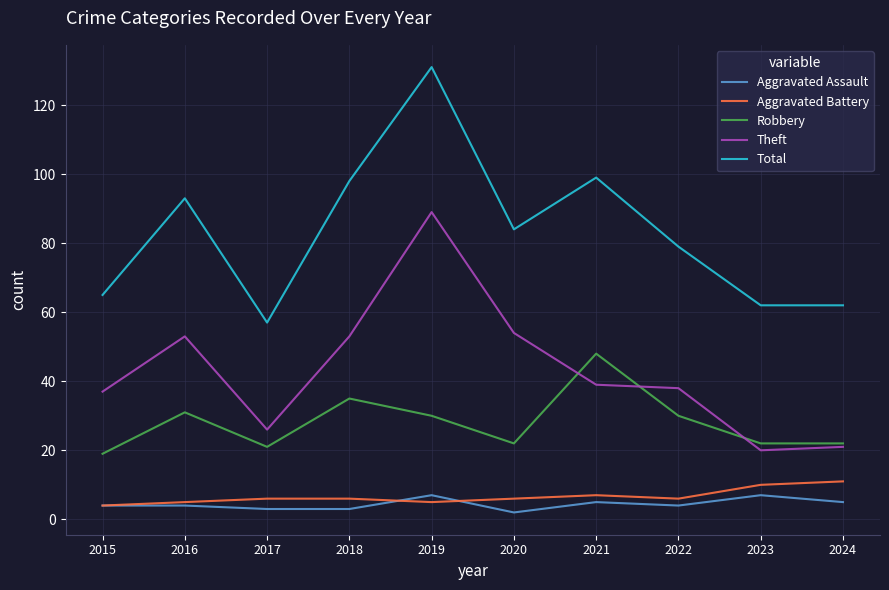

What value does the Total series have at 2020, to the nearest 10?

80